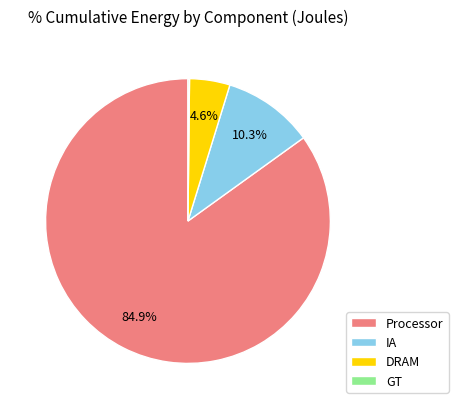

Does any single category account for the majority?

Yes